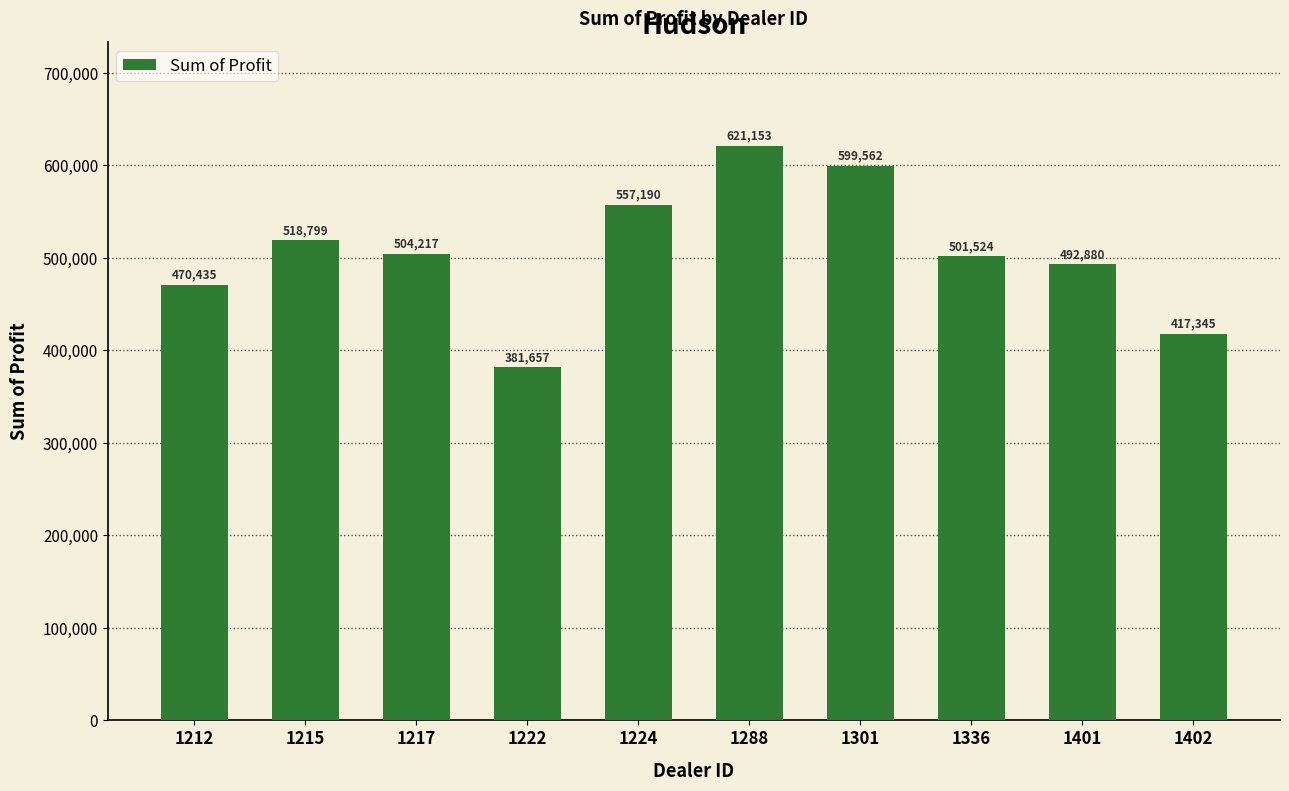

True or false: the data shows 277937.9 at 1401.

False